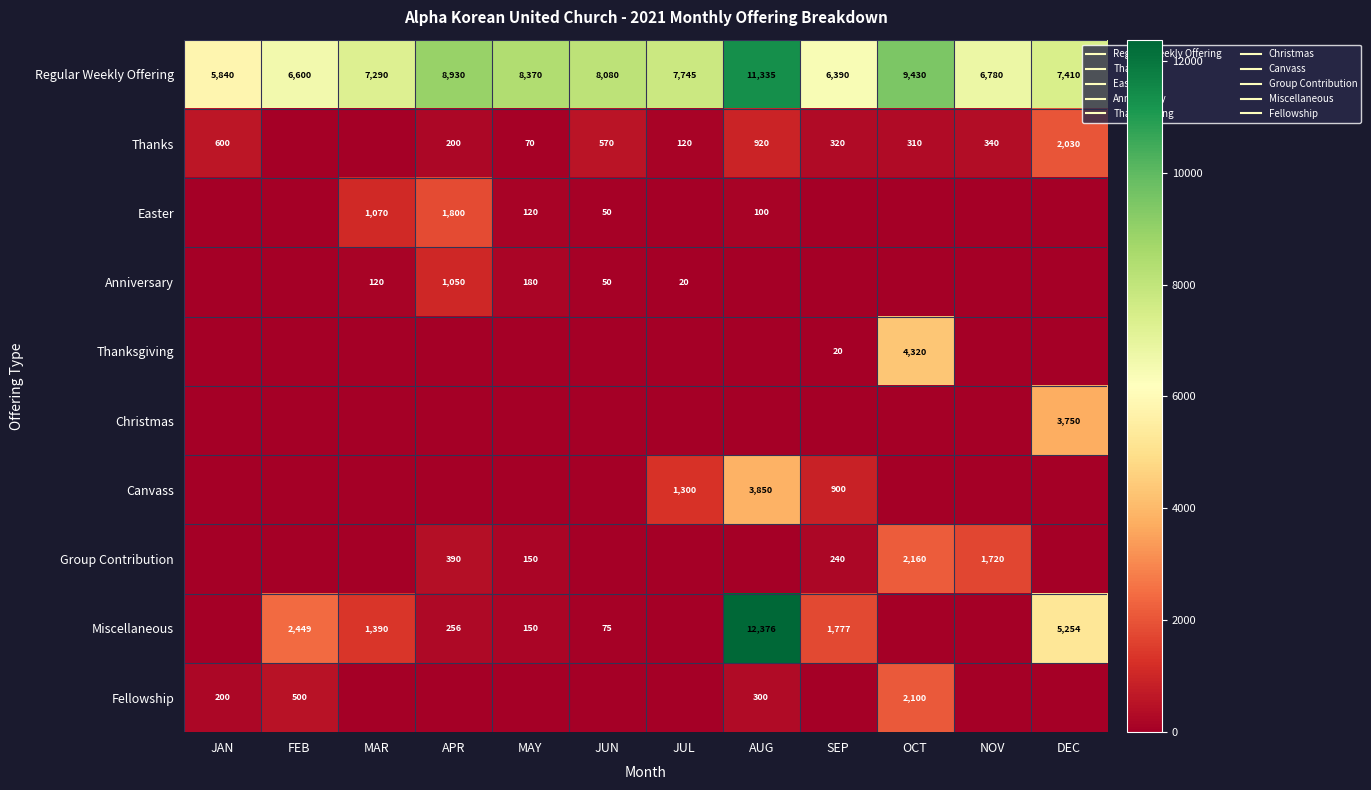

Where does the Thanks series first go above 320?

JAN